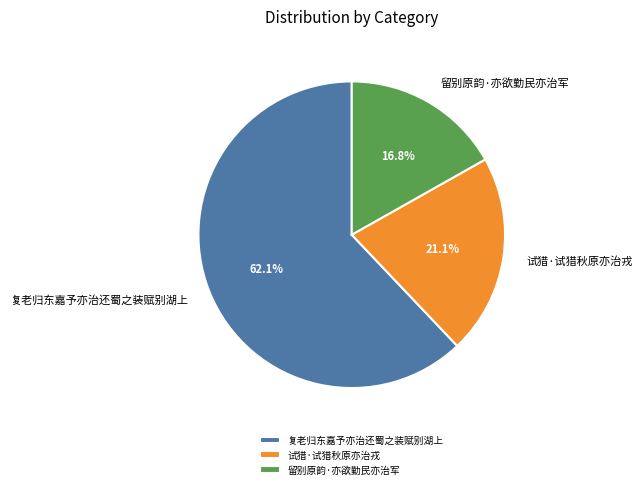

Which category has the biggest portion of the pie?

复老归东嘉予亦治还蜀之装赋别湖上